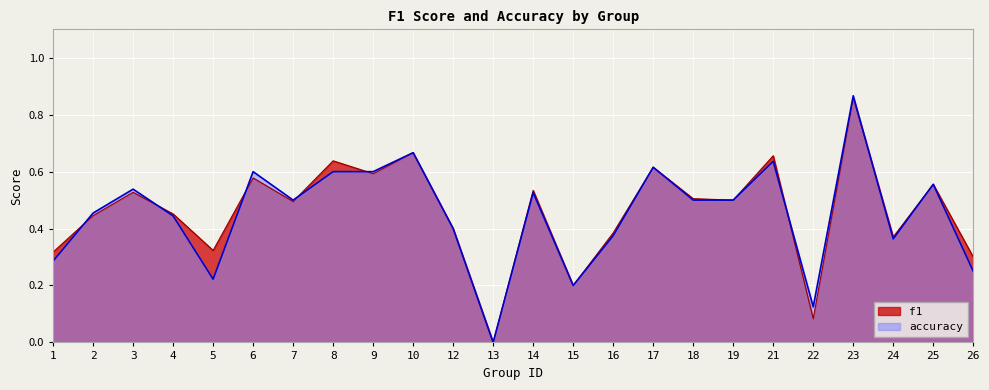

Which category has the highest value in the accuracy series?

23